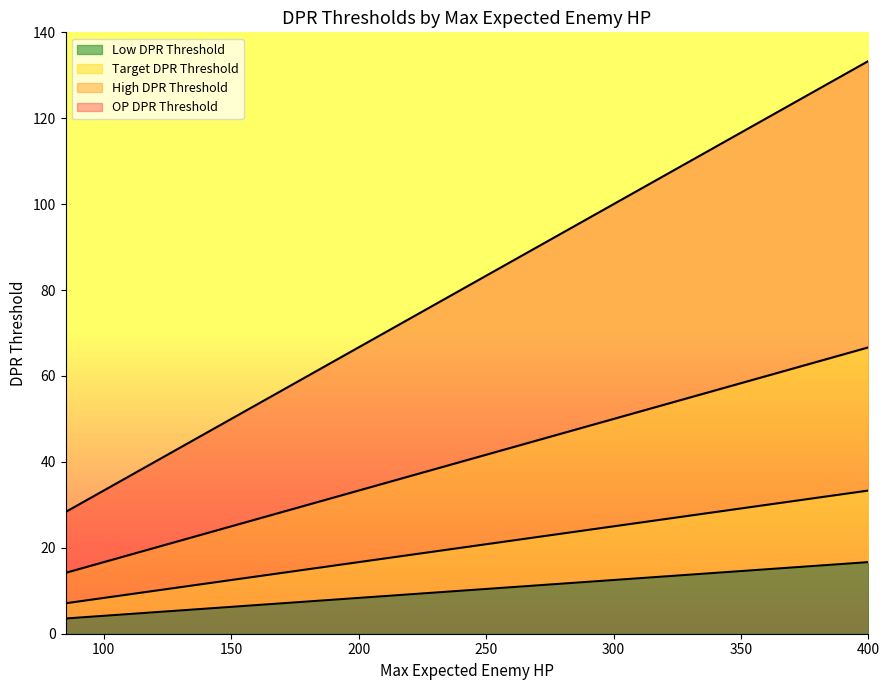

What is the difference between the maximum and minimum values in the High DPR Threshold series?

52.5